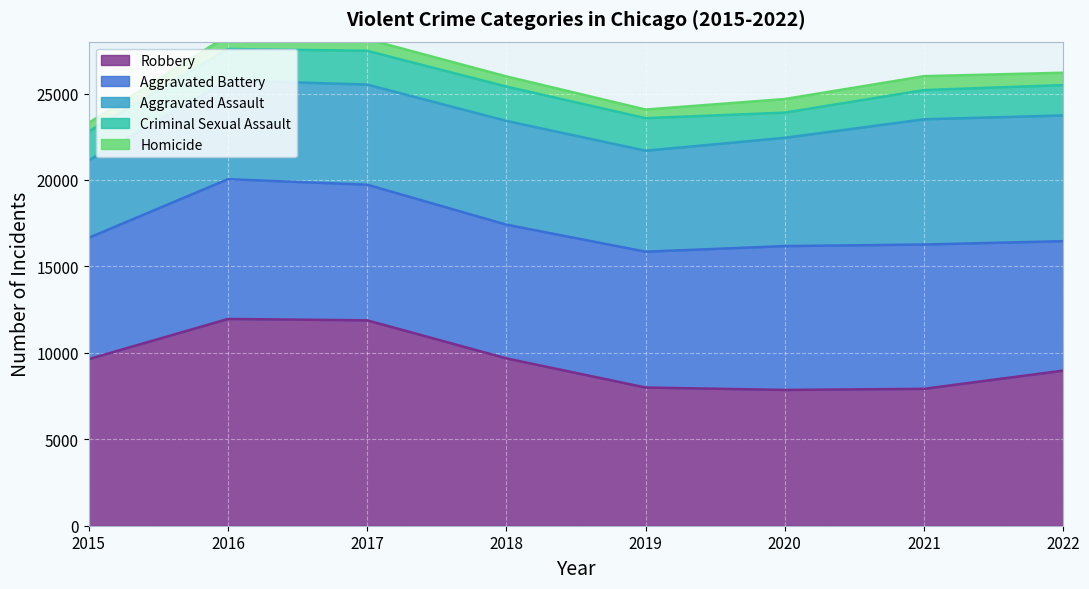

What is the difference between the maximum and minimum values in the Aggravated Assault series?

2792